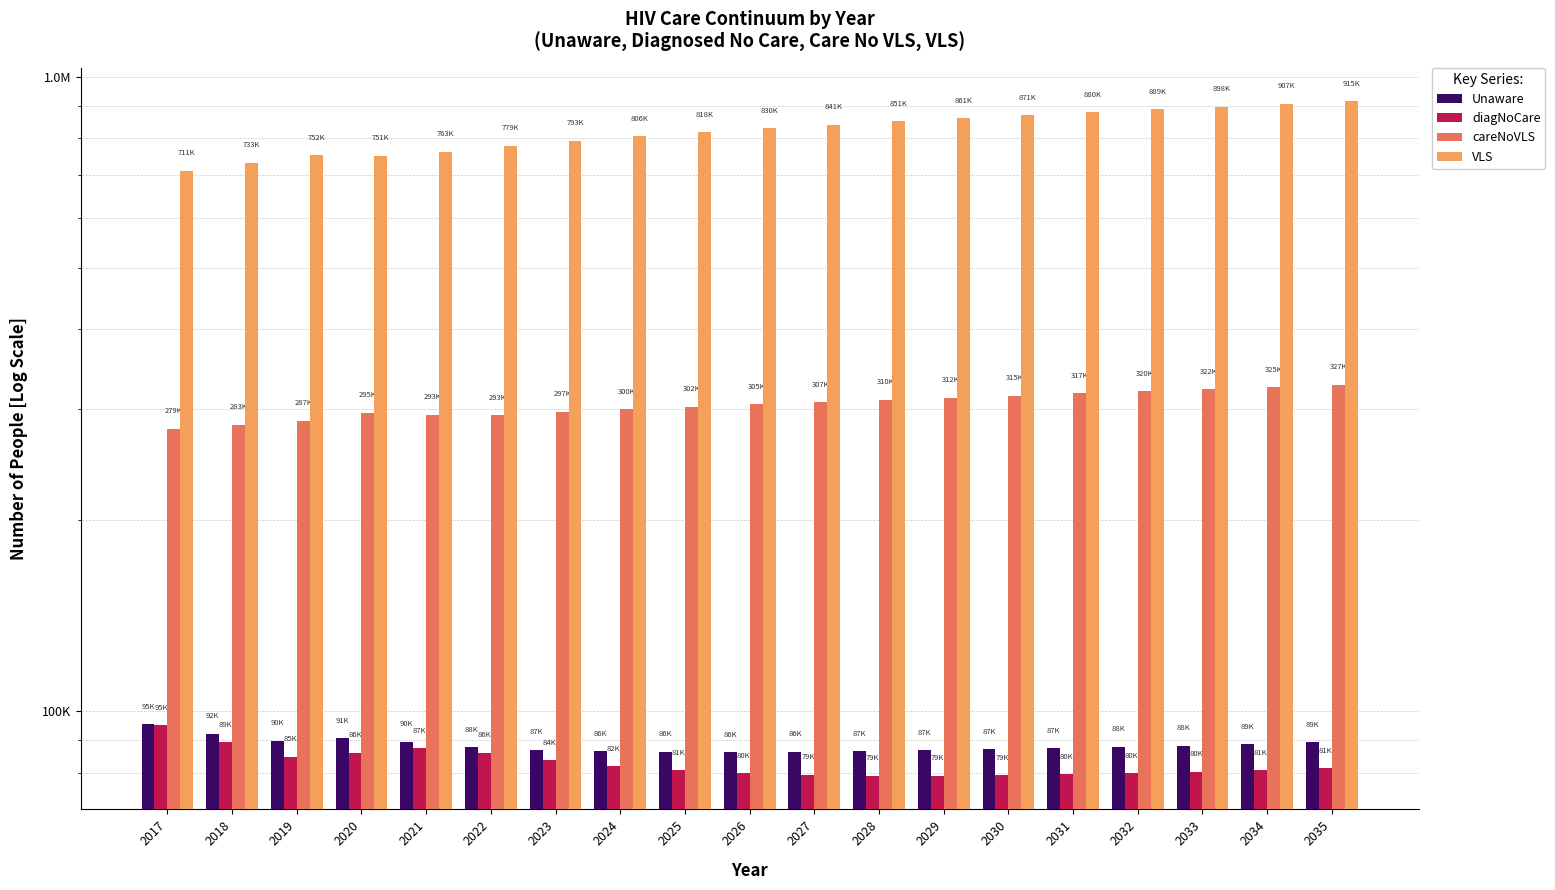

Between 2028 and 2021, which is larger?

2021